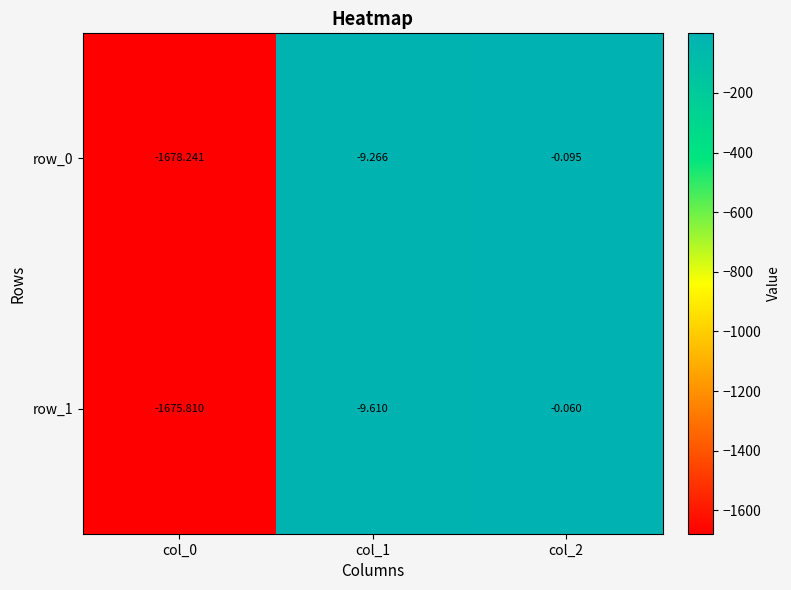

What is the difference between the maximum and minimum values in the row_0 series?

1678.1